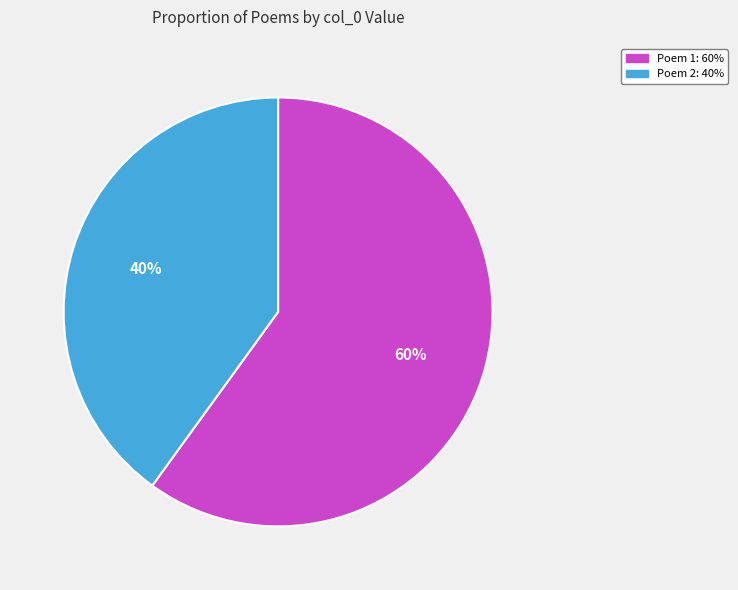

Is there a majority slice in this chart?

Yes